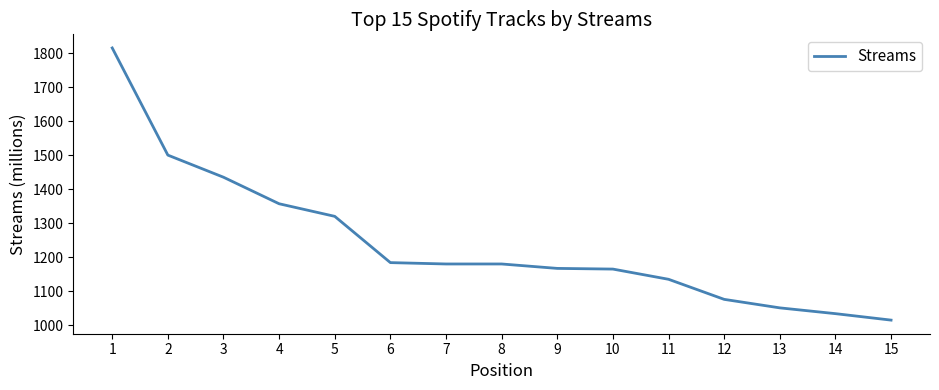

What is the difference between the values at 15 and 11?

120